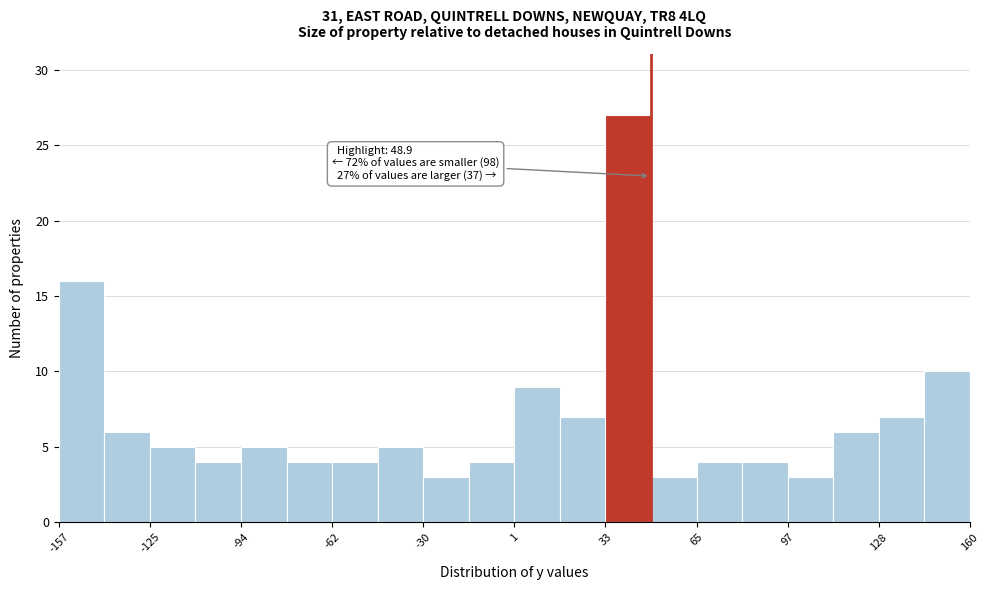

Around what value on the x-axis is the tallest bar? Give the approximate position of its centre, as read against the axis.

40